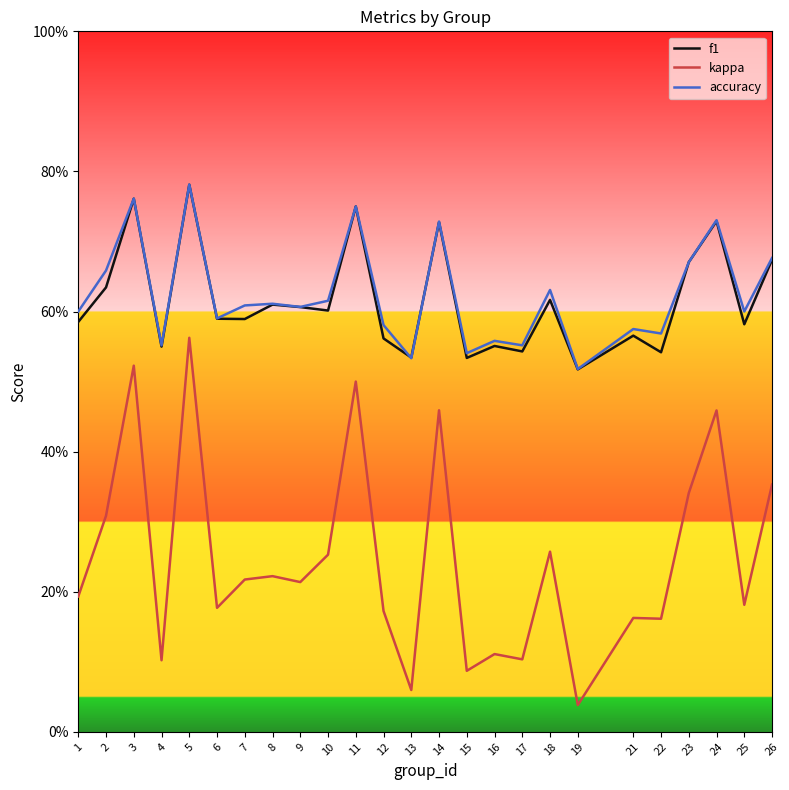

What is the average value of the kappa series?

0.2